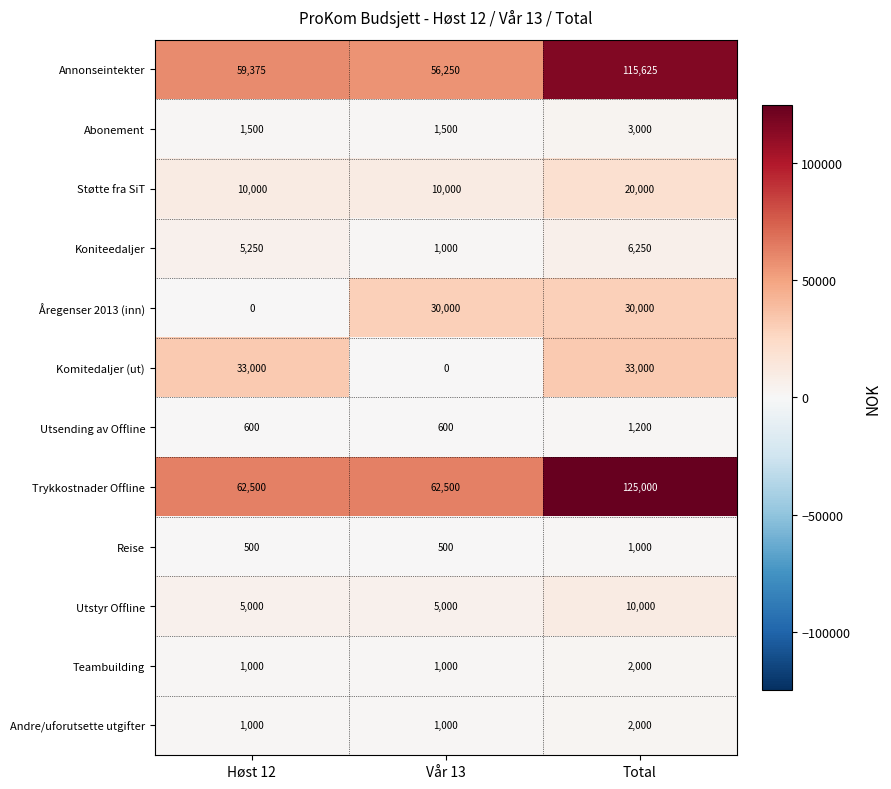

Count the number of data series in this chart.

12